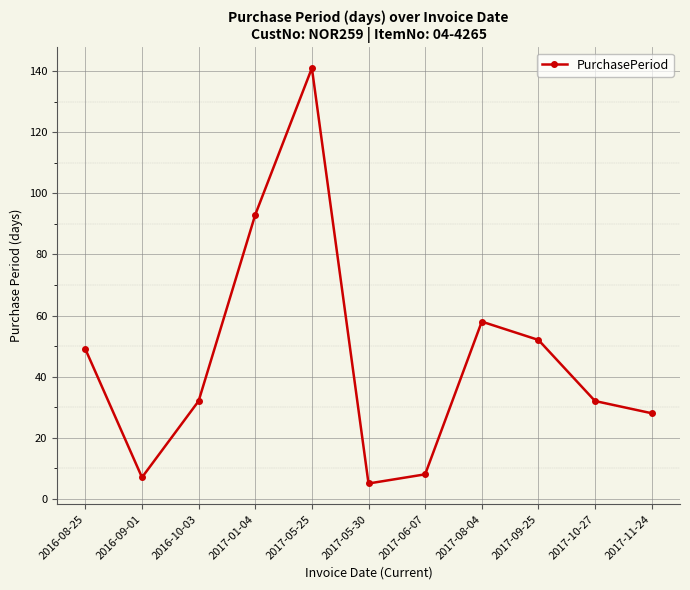

Reading left to right, extract all data points from this chart.

49	7	32	93	141	5	8	58	52	32	28